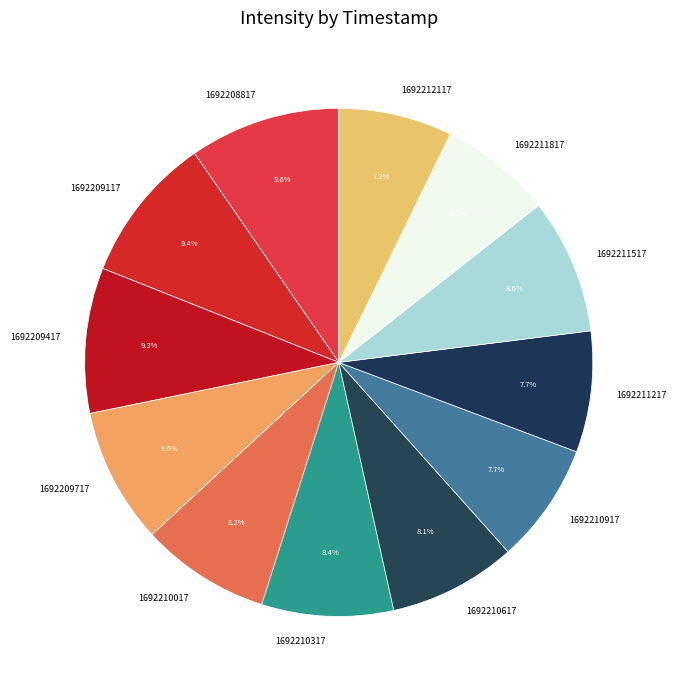

Combined, what portion of the pie is 1692209117 and 1692211517?

18.0%